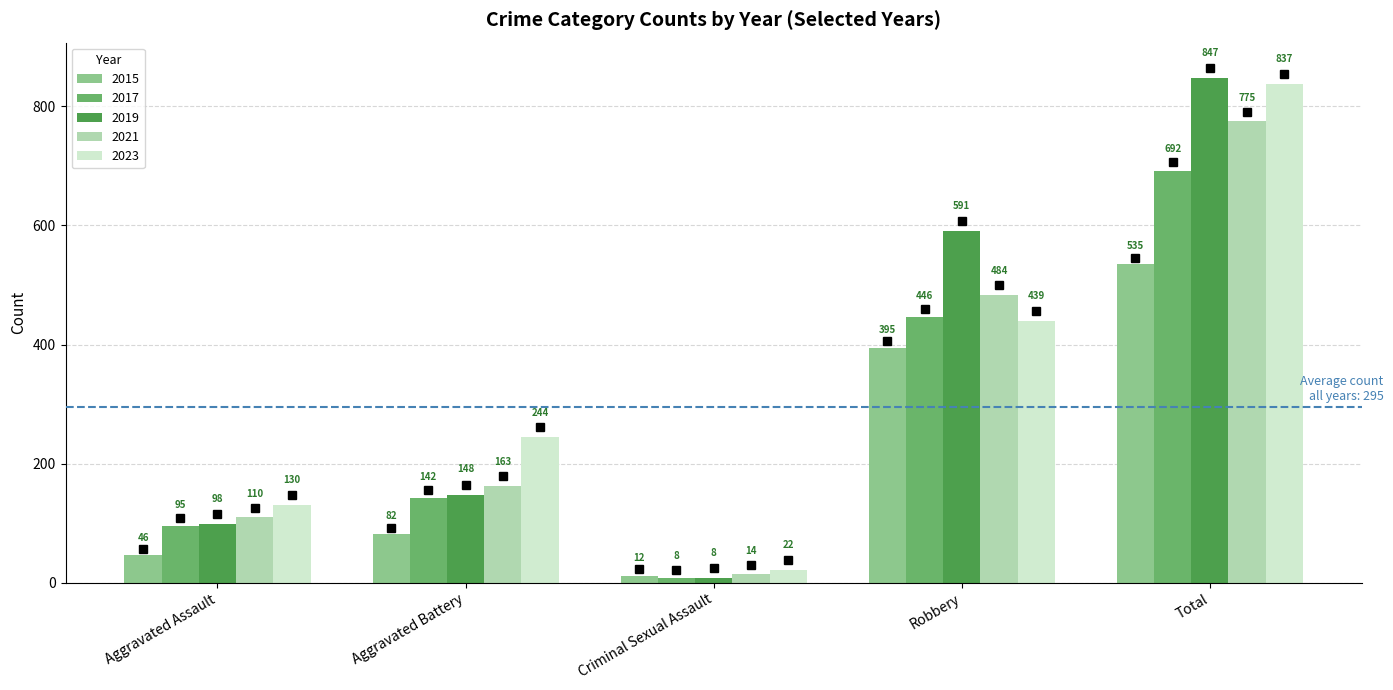

Reading left to right, extract all data points from this chart.

2015: Aggravated Assault=46	Aggravated Battery=82	Criminal Sexual Assault=12	Robbery=395	Total=535
2017: Aggravated Assault=95	Aggravated Battery=142	Criminal Sexual Assault=8	Robbery=446	Total=692
2019: Aggravated Assault=98	Aggravated Battery=148	Criminal Sexual Assault=8	Robbery=591	Total=847
2021: Aggravated Assault=110	Aggravated Battery=163	Criminal Sexual Assault=14	Robbery=484	Total=775
2023: Aggravated Assault=130	Aggravated Battery=244	Criminal Sexual Assault=22	Robbery=439	Total=837